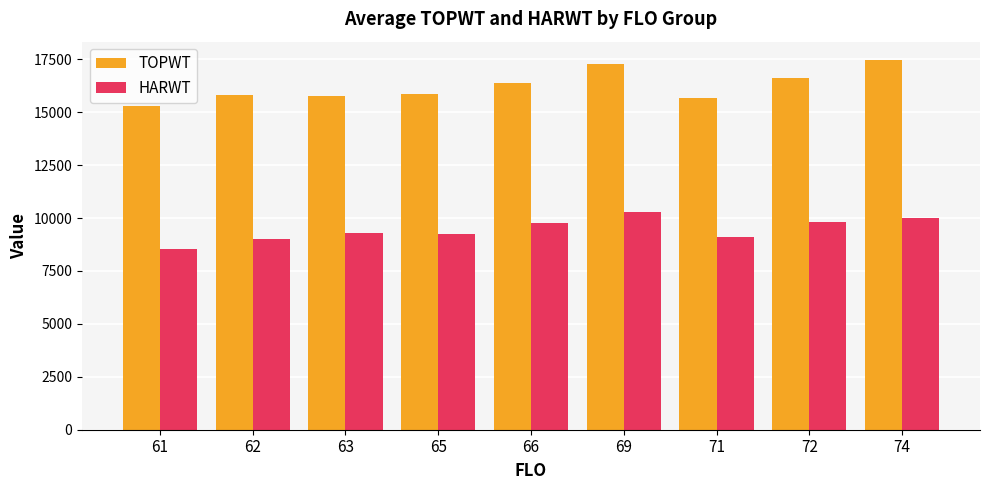

Are the bars grouped side by side (vs. stacked)?

Yes